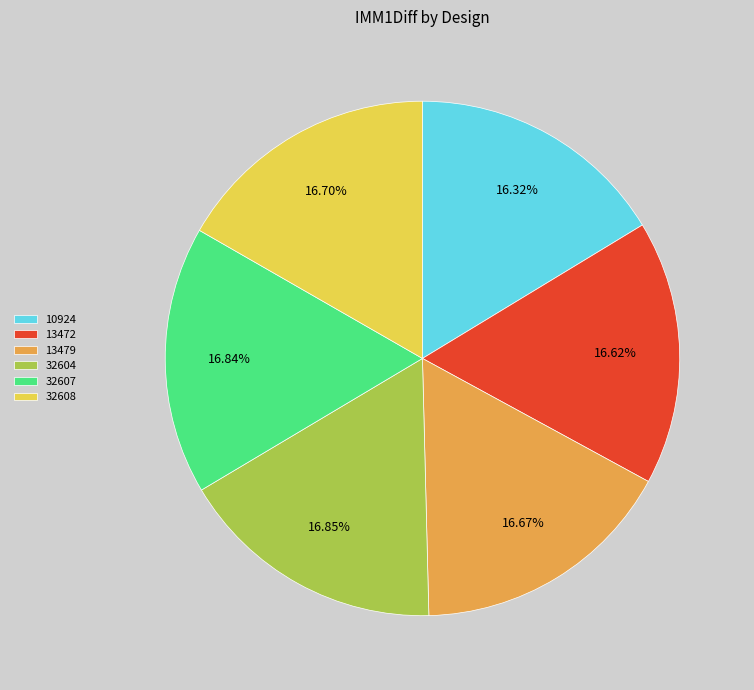

Approximately how many times larger is the value at 32604 compared to 10924?

1.0